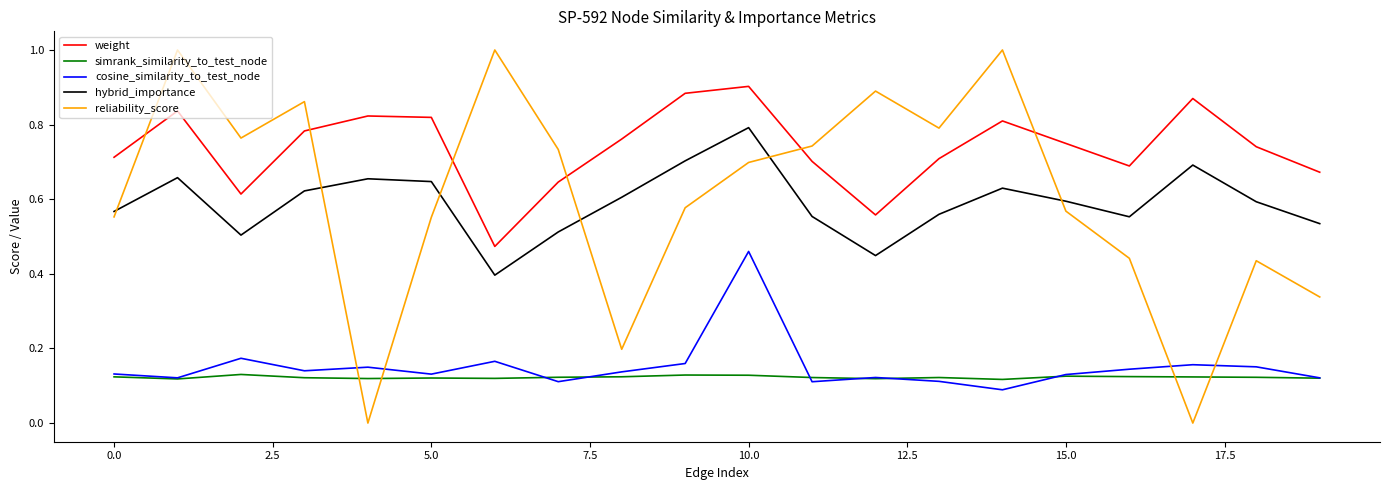

In weight, how many points are lower than both neighbors (excluding endpoints)?

4